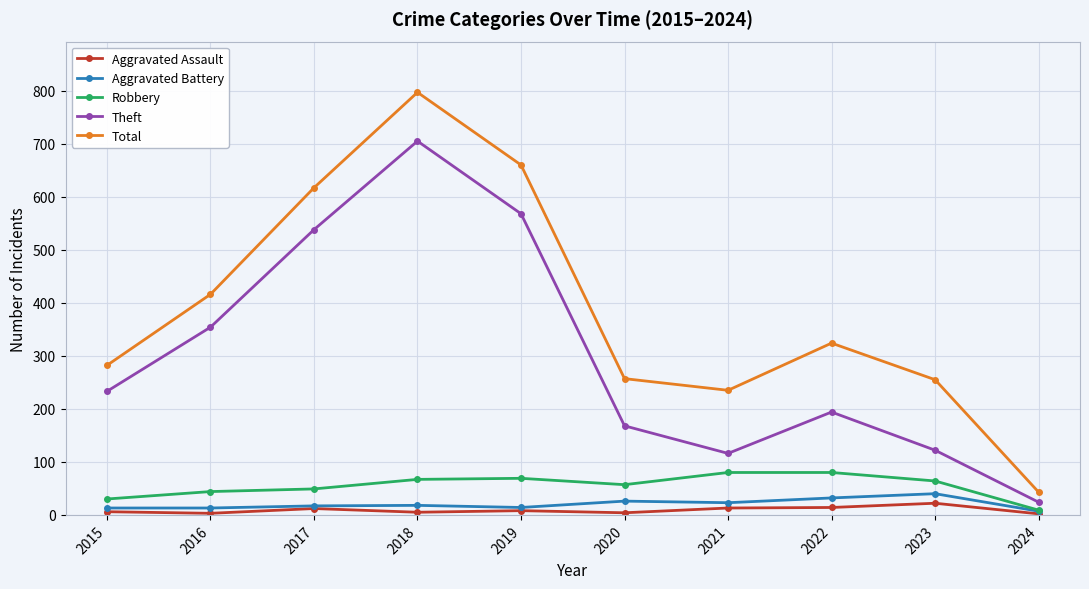

At which category does the chart reach its peak across all series?

2018